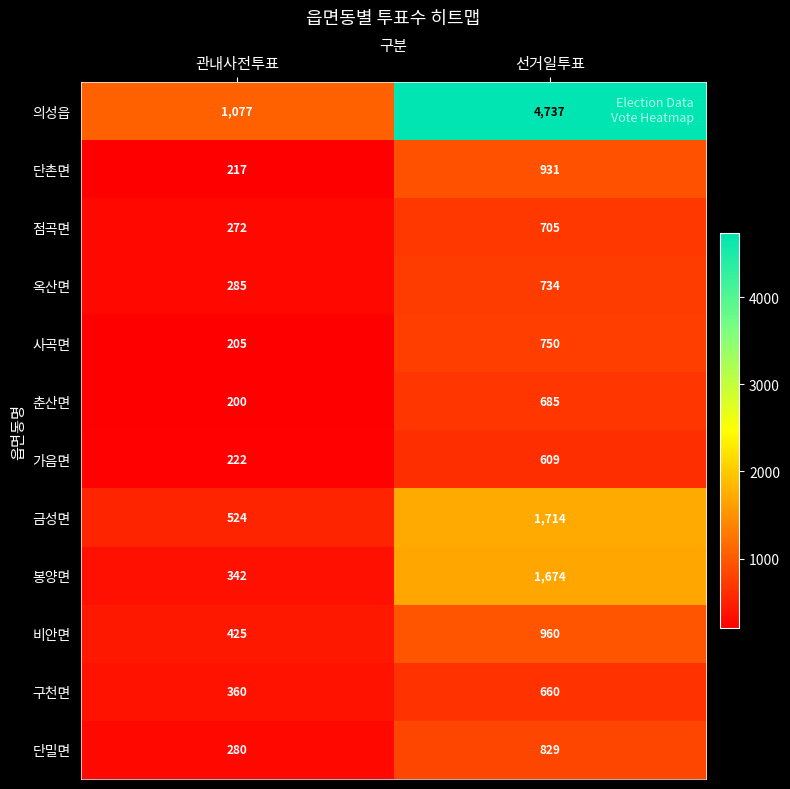

What is the approximate value of 금성면 at 관내사전투표, to the nearest 50?

500